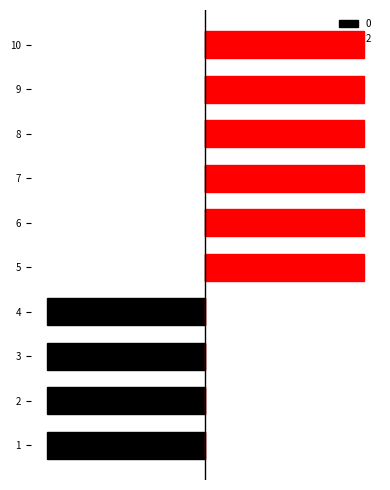

What is the sum of all 2 values?

6